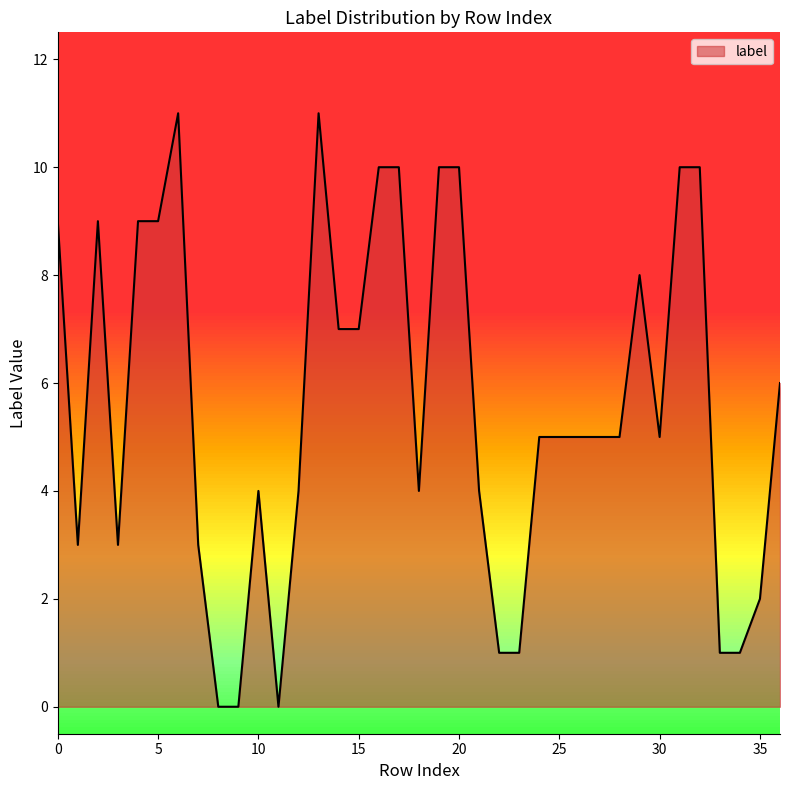

What is the maximum value shown in the chart?

11